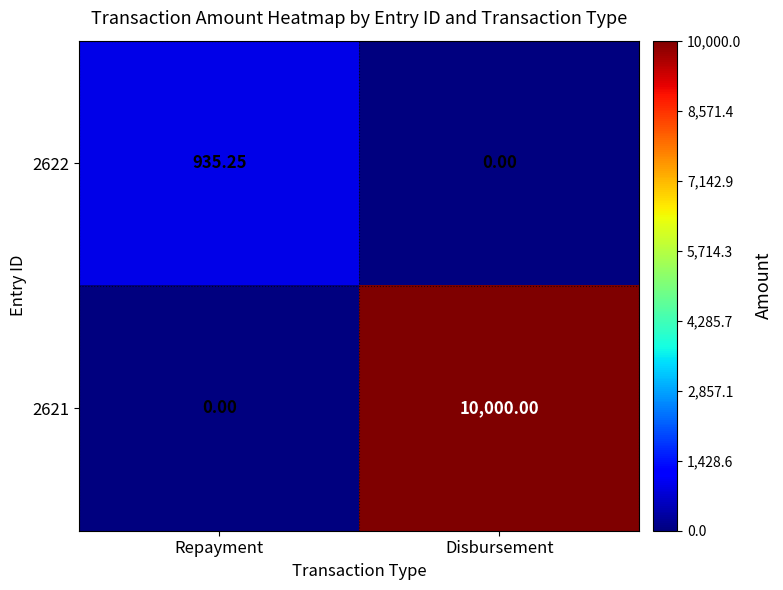

Is the value of 2621 at Disbursement greater than the value of 2622 at Disbursement?

Yes